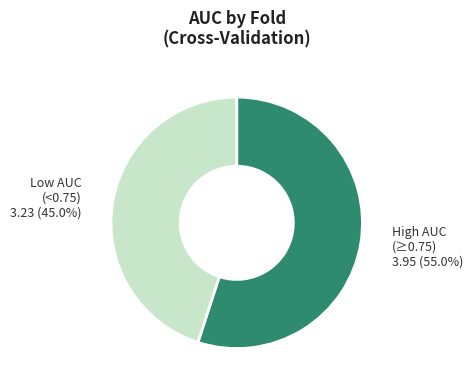

Is there any slice that represents more than half of the pie?

Yes